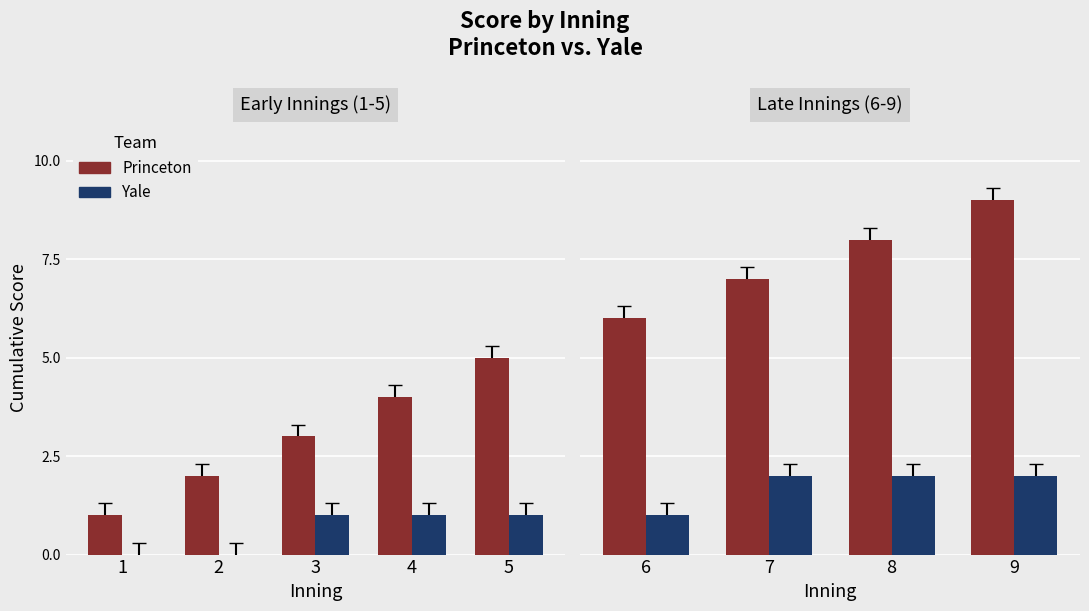

Which series changed the most between 7 and 9?

Princeton